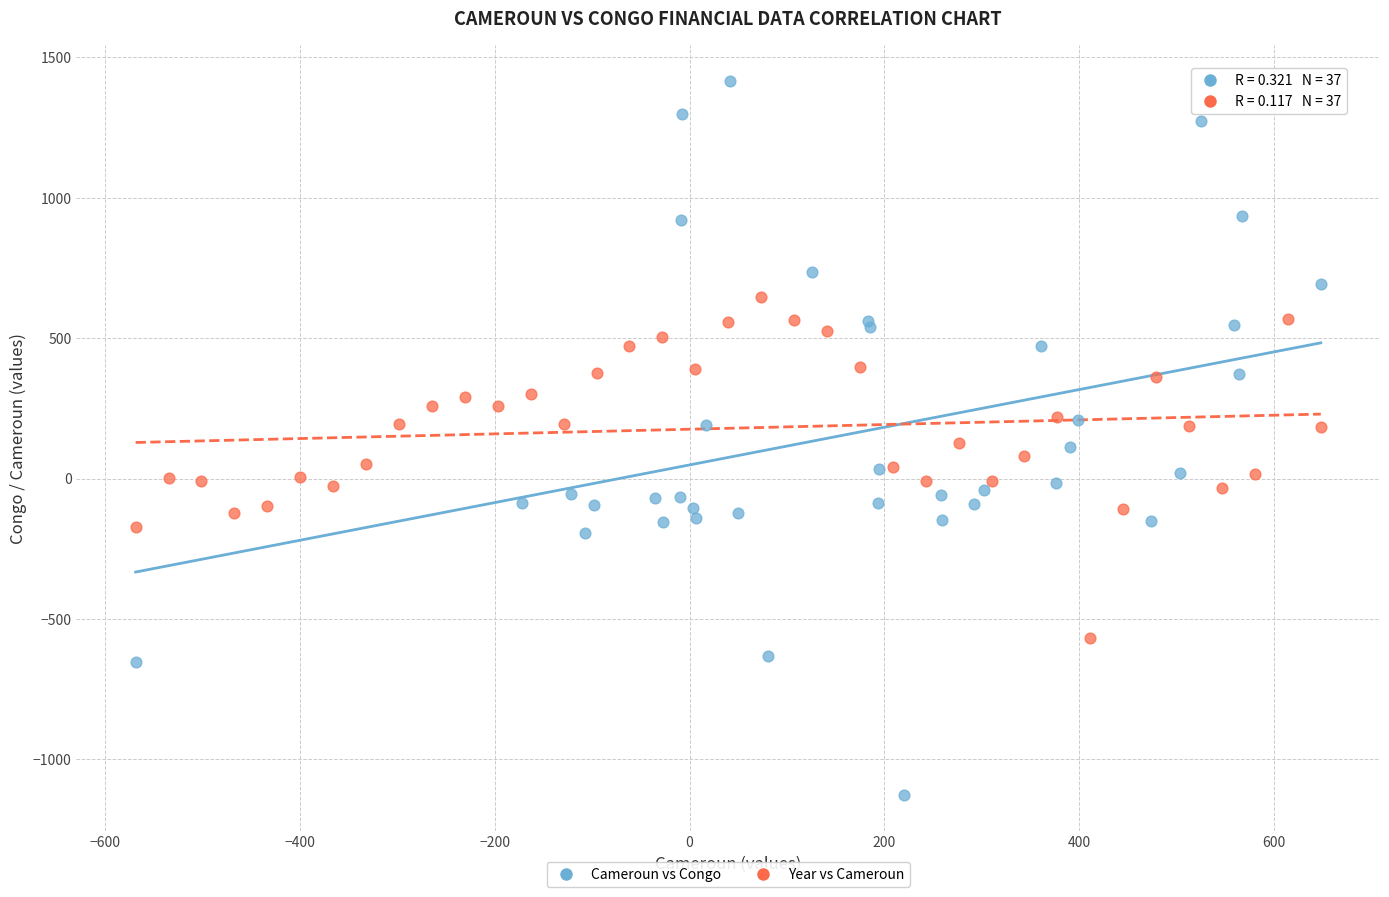

Which series has the widest spread of Y values?

Cameroun vs Congo